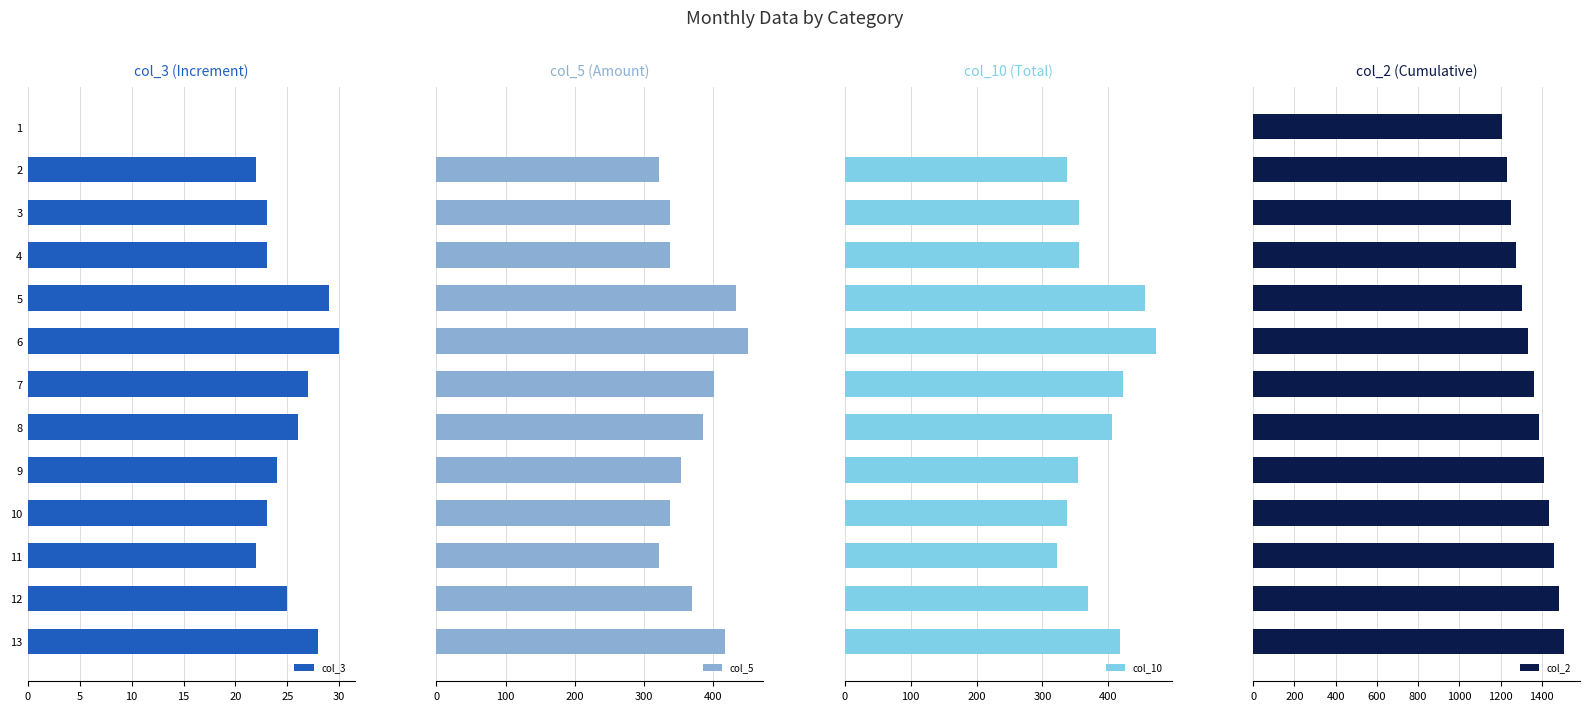

What is the sum of the col_3 values at 13 and 12?

53